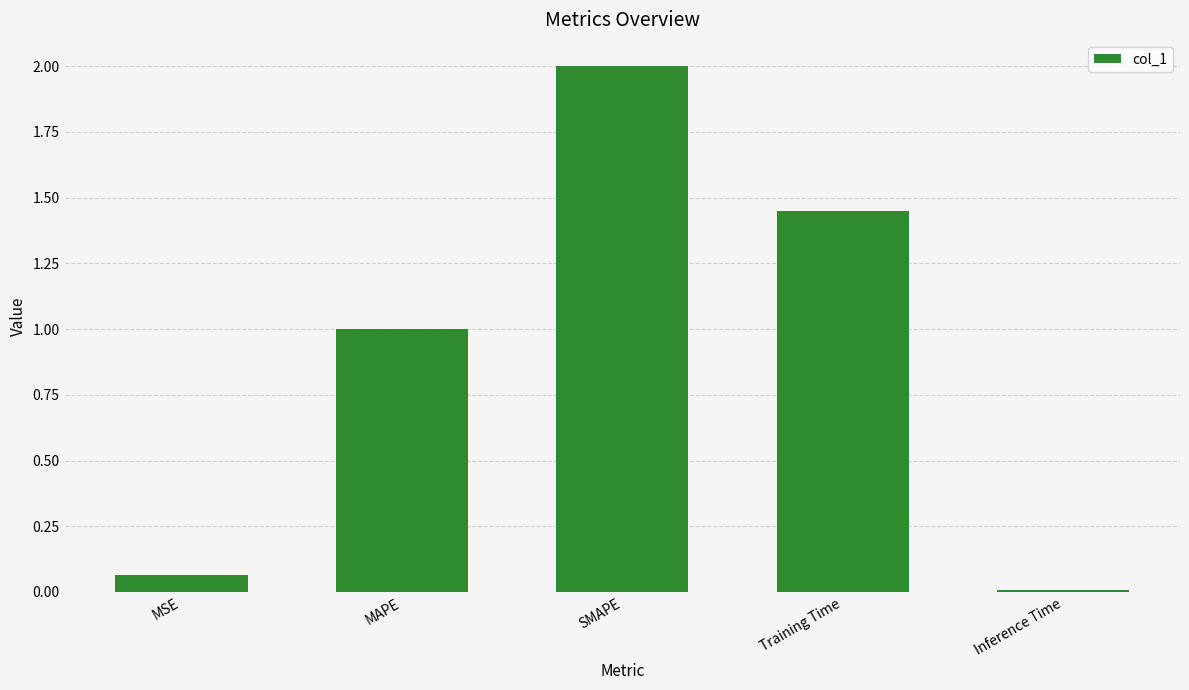

Which category has the highest value across all series?

SMAPE